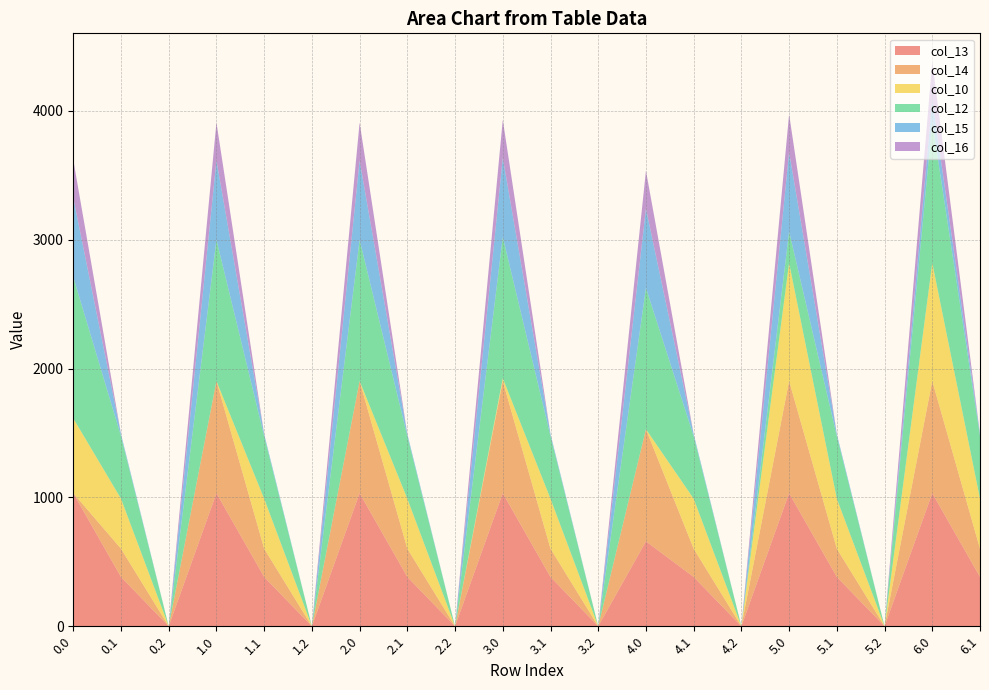

Reading left to right, transcribe all the data shown in this chart.

col_13: 1032.9	382.7	0.0	1032.9	382.7	0.0	1032.9	382.7	0.0	1032.9	382.7	0.0	659.0	382.7	0.0	1032.9	382.7	0.0	1032.9	382.7
col_14: 0.3	219.2	0.0	870.6	219.2	0.0	870.6	219.2	0.0	870.6	219.2	0.0	870.6	219.2	0.0	870.6	219.2	0.0	870.6	219.2
col_10: 580.7	388.1	0.0	0.0	388.1	0.0	0.0	388.1	0.0	21.4	388.1	0.0	0.0	388.1	0.0	916.2	388.1	0.0	916.2	388.1
col_12: 1096.7	485.4	0.0	1096.7	485.4	0.0	1096.7	485.4	0.0	1096.7	485.4	0.0	1096.7	485.4	0.0	245.1	485.4	0.0	1096.7	485.4
col_15: 615.9	17.3	0.0	615.9	17.3	0.0	615.9	17.3	0.0	615.9	17.3	0.0	615.9	17.3	0.0	615.9	17.3	0.0	172.8	17.3
col_16: 294.5	0.0	0.0	294.5	0.0	0.0	294.5	0.0	0.0	294.5	0.0	0.0	294.5	0.0	0.0	294.5	0.0	0.0	294.5	0.0